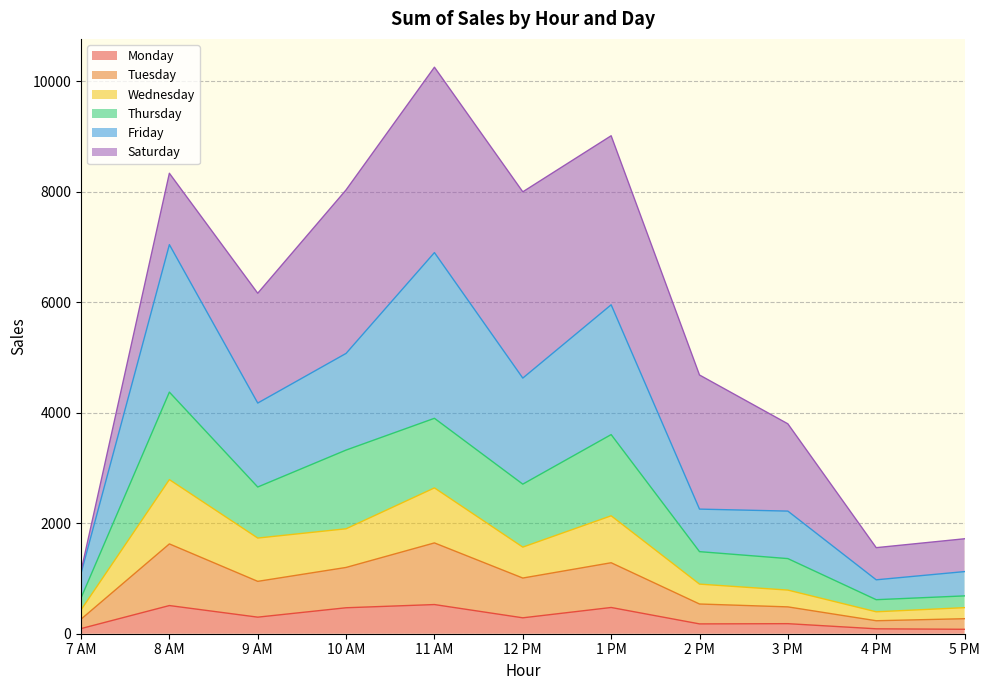

What is the highest value of the Monday series?

528